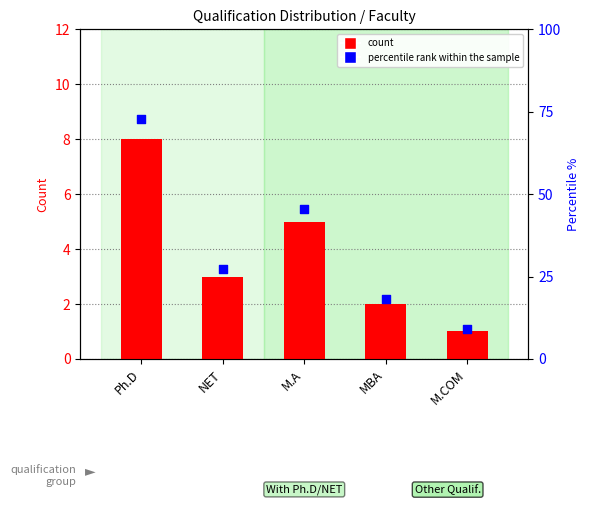

Which series has the largest total across all categories?

percentile rank within the sample